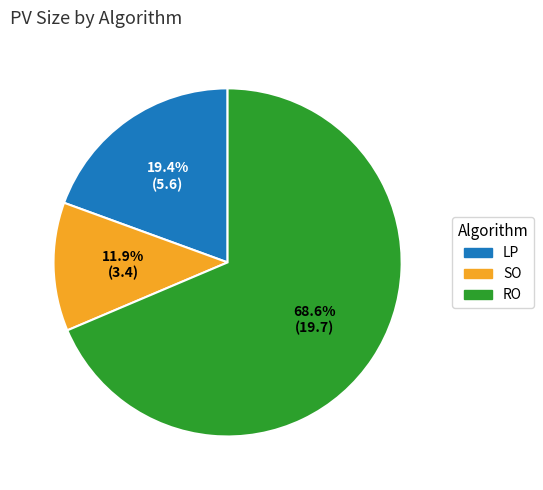

What is the majority slice?

RO